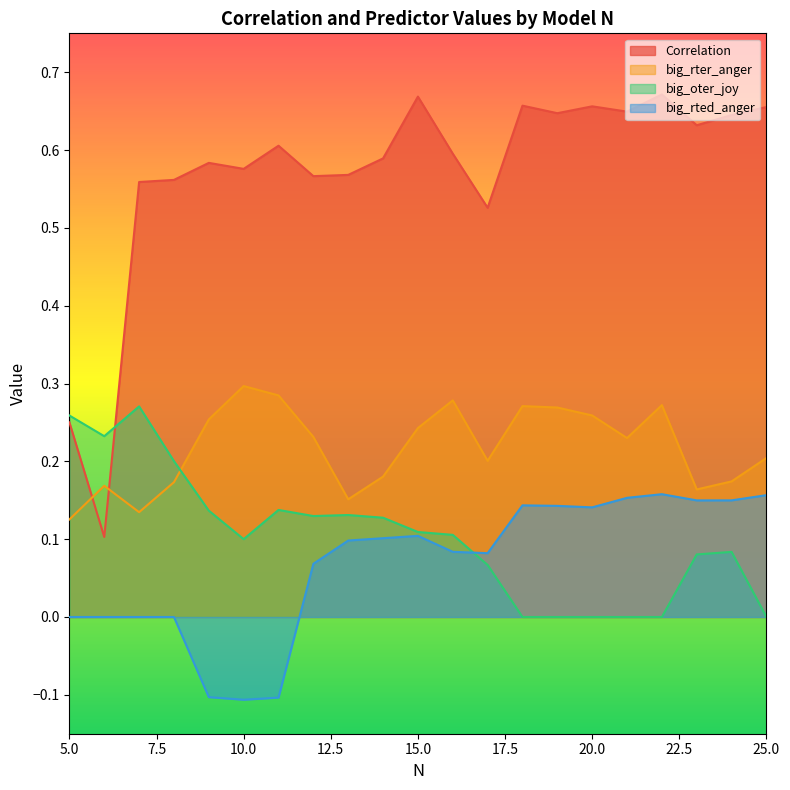

Does the chart display data point markers on the line(s)?

No